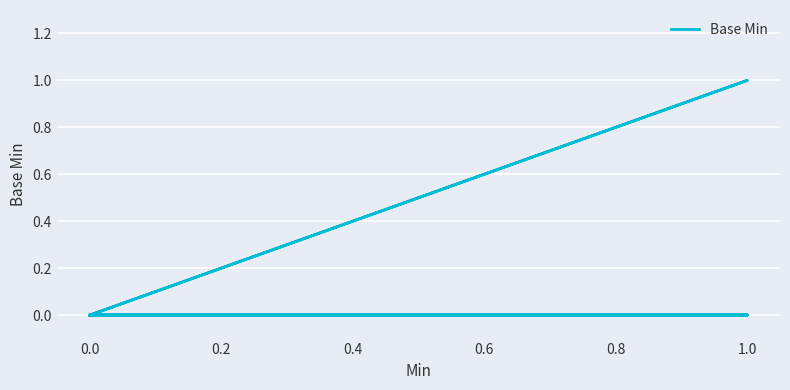

Is this an area chart (filled region under the line)?

No